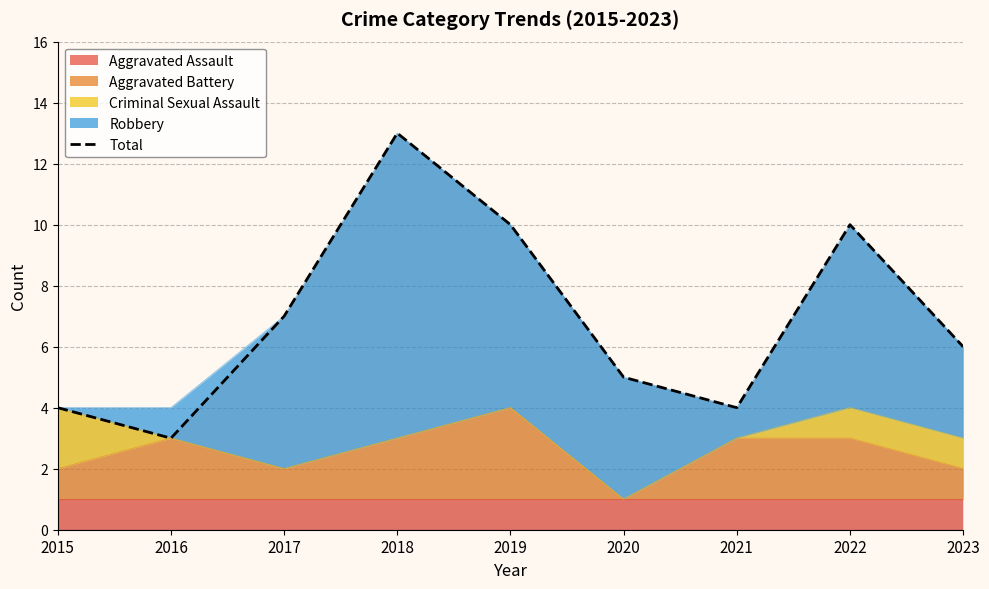

List the labels in order of value, largest first.

2018, 2019, 2022, 2017, 2023, 2020, 2015, 2021, 2016